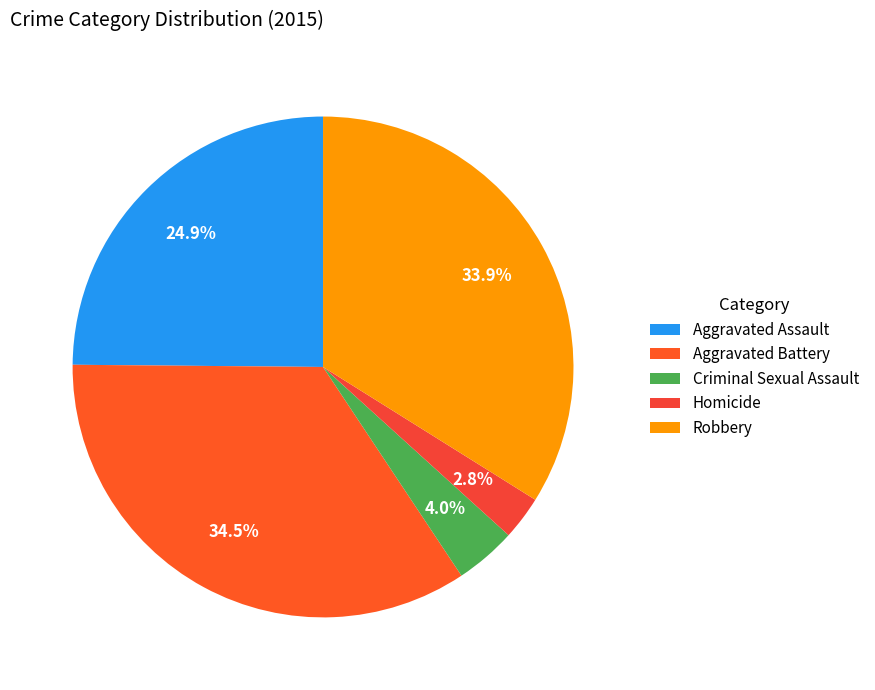

Count the number of slices in the pie.

5